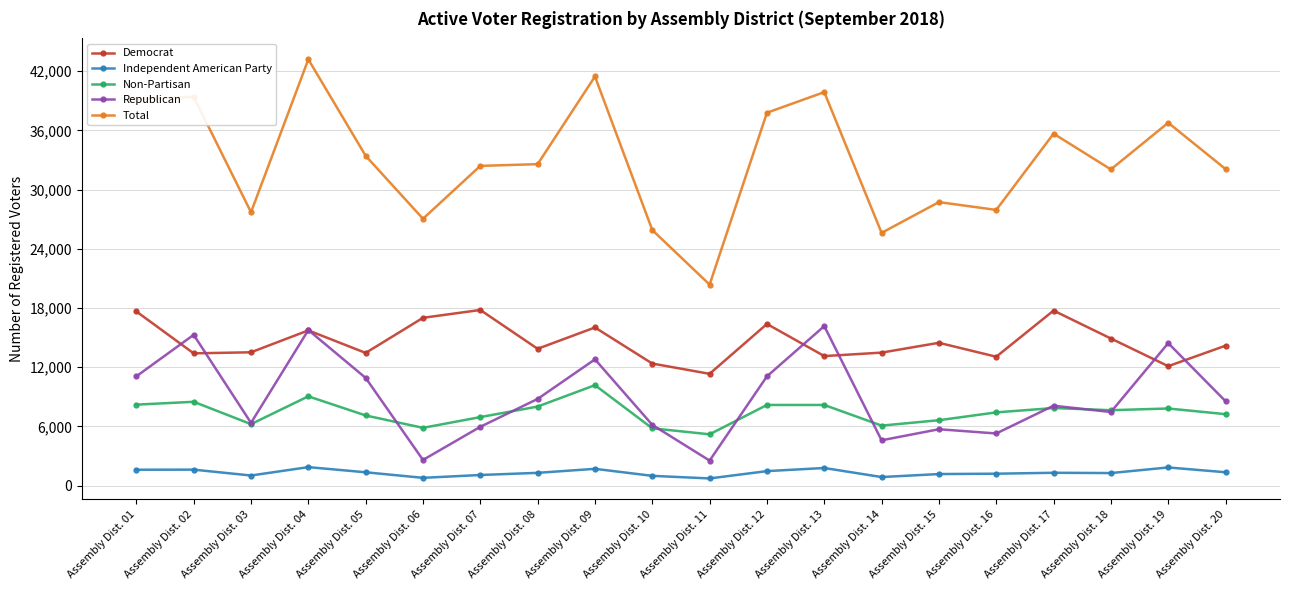

The Non-Partisan series shows 8214 at Assembly Dist. 01. True or false?

True